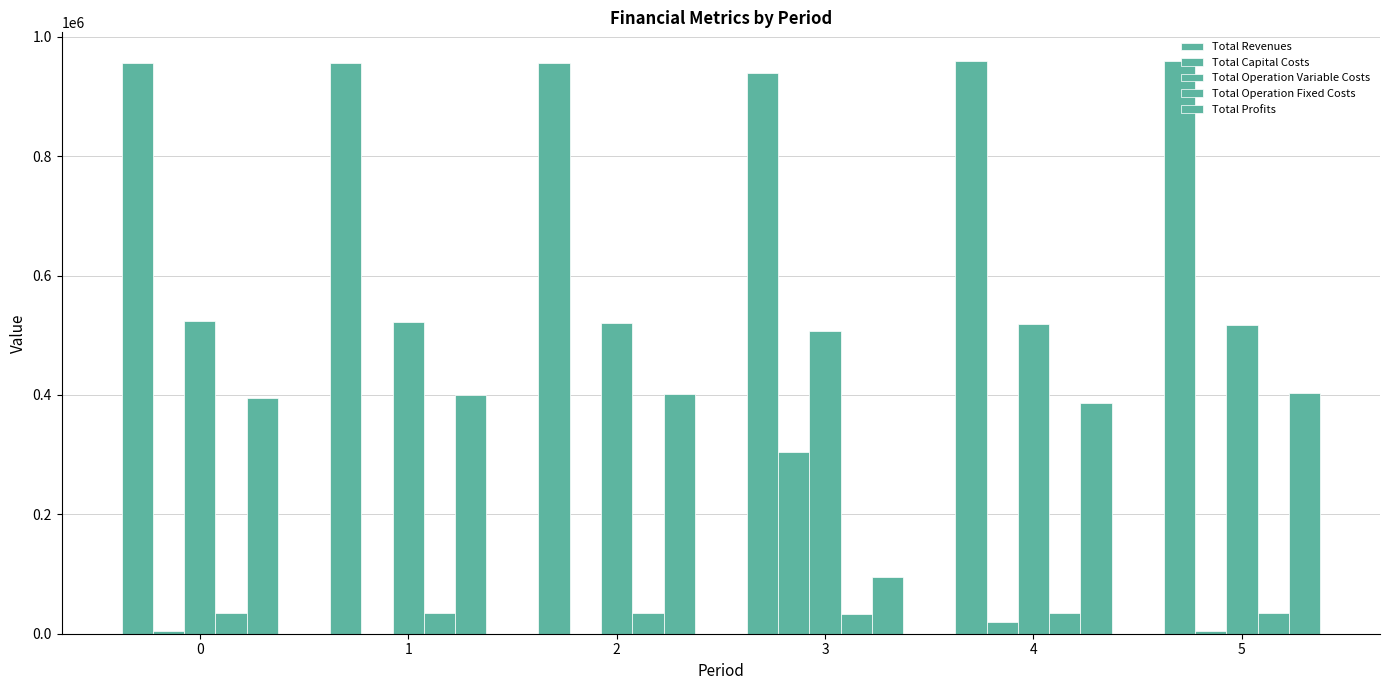

Does the chart contain stacked bars?

No